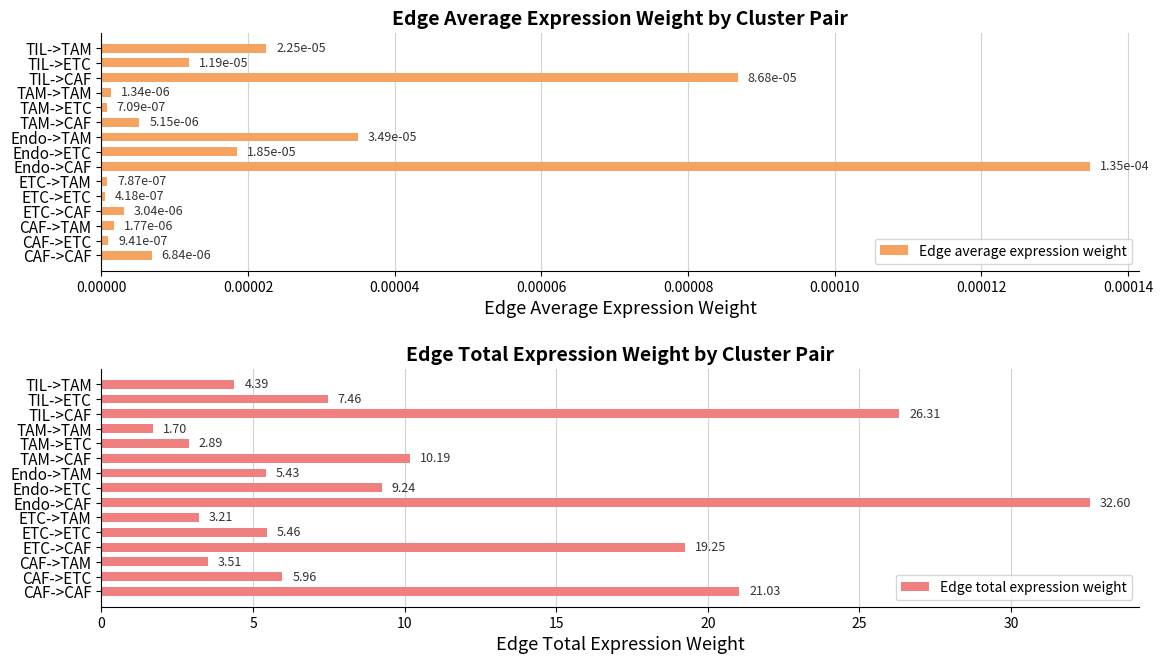

Which category has the highest value in the Edge total expression weight series?

Endo->CAF